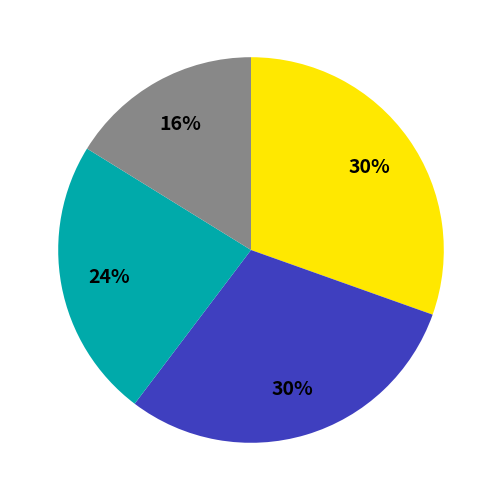

To the nearest percent, what is the difference between the largest and smallest slice percentages?

14%